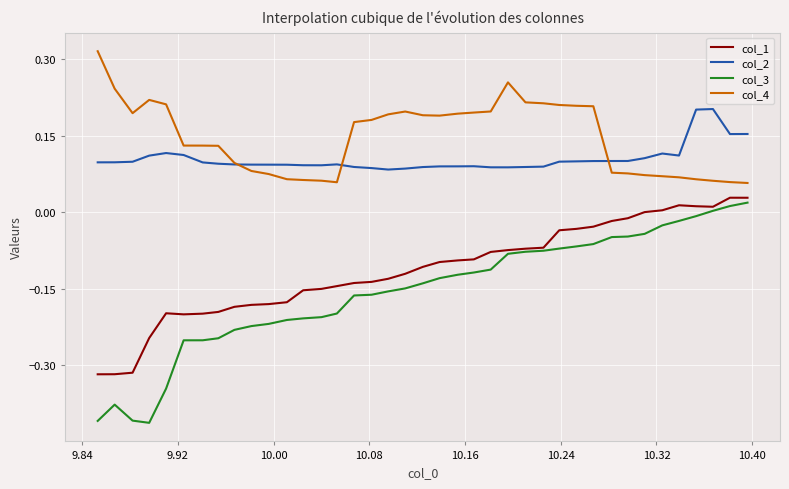

True or false: col_3 and col_4 intersect in this chart.

False